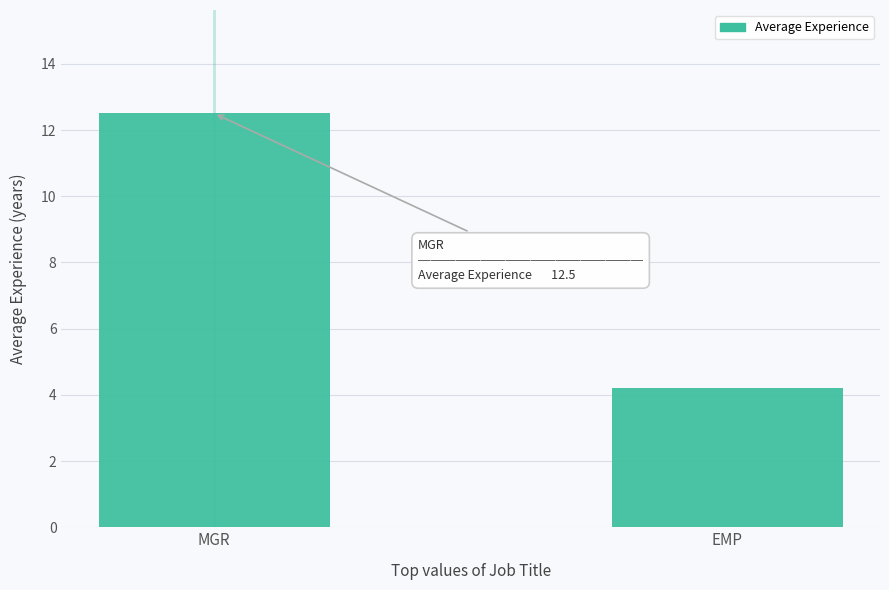

What is the sum of the values at EMP and MGR?

16.7